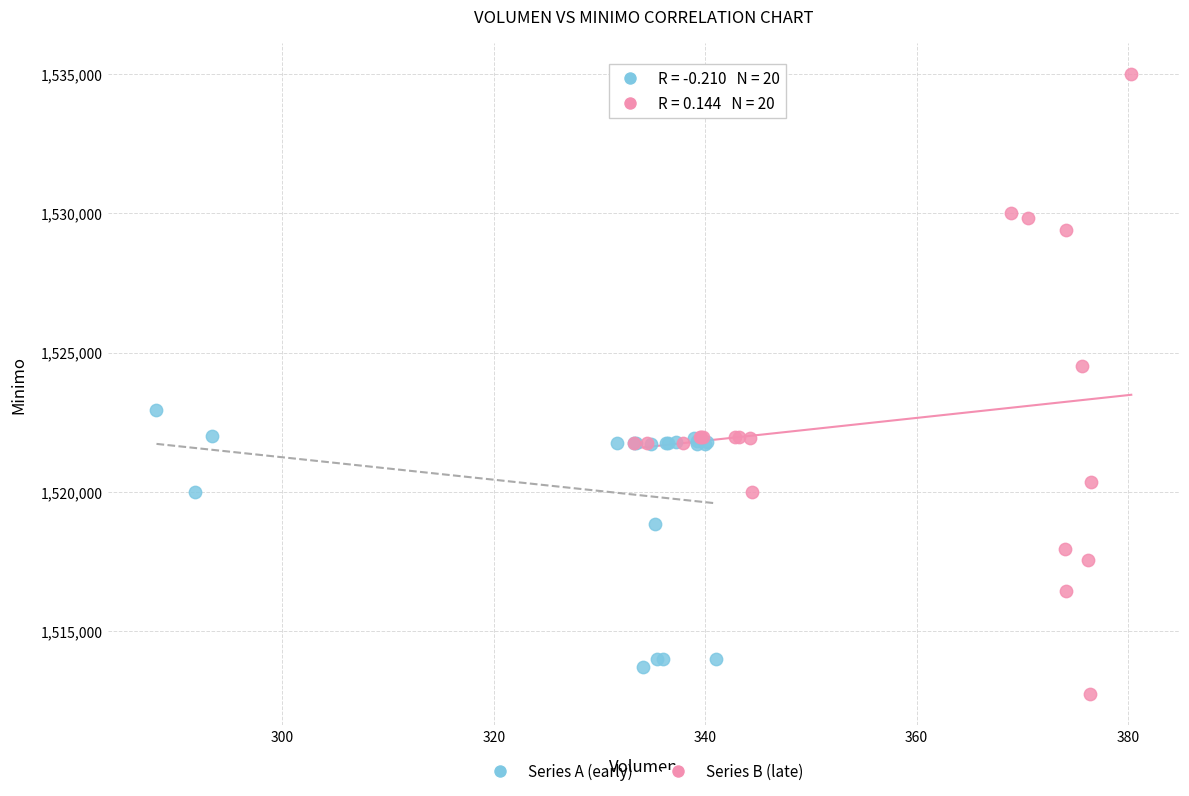

Which series contains the lowest Y value?

Series B (late)